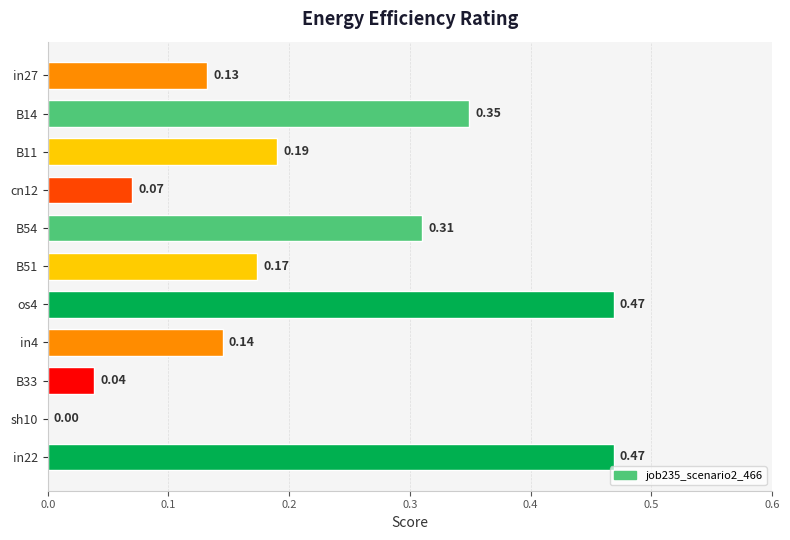

Which has a higher value, cn12 or in4?

in4